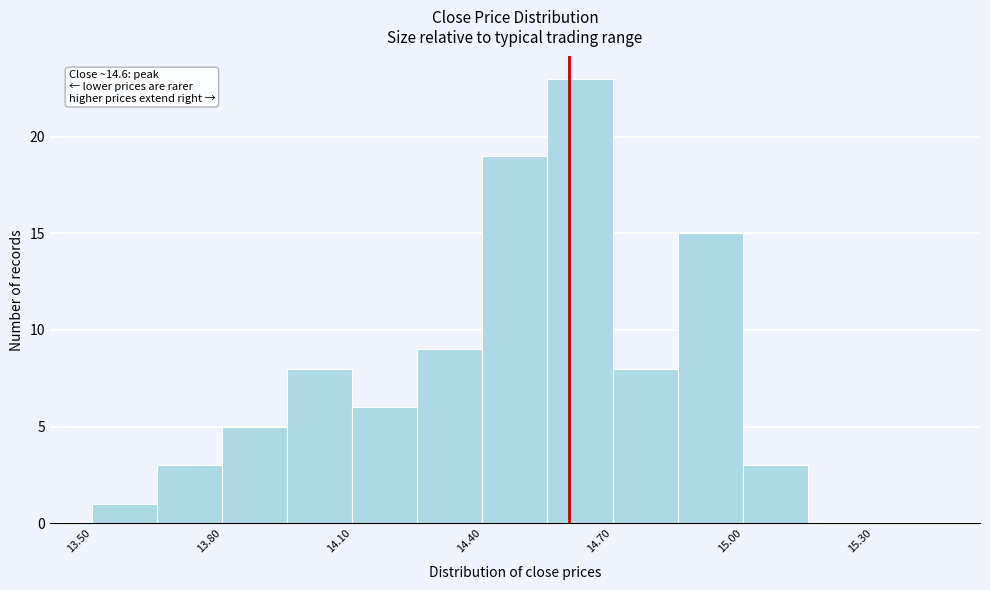

Around what value on the x-axis is the tallest bar? Give the approximate position of its centre, as read against the axis.

14.65